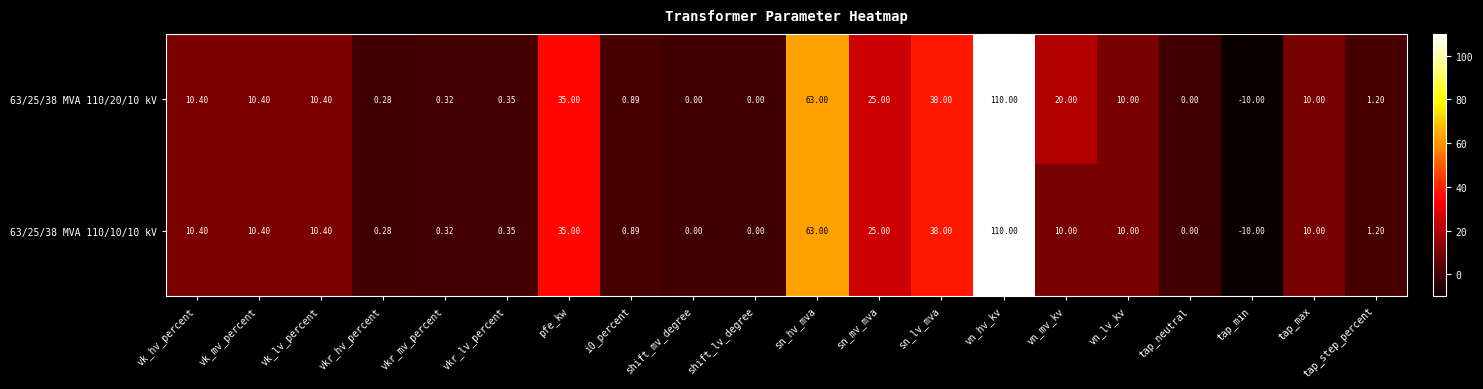

At which category is the sum across all series the highest?

vn_hv_kv